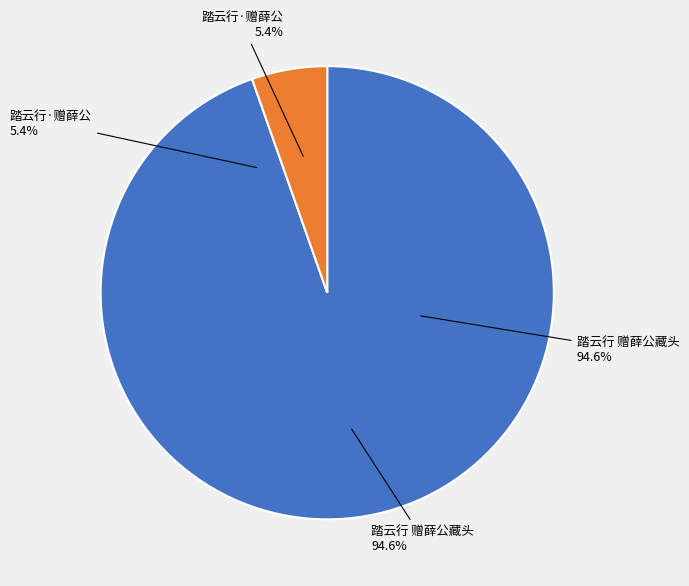

How many slices are in this pie chart?

2